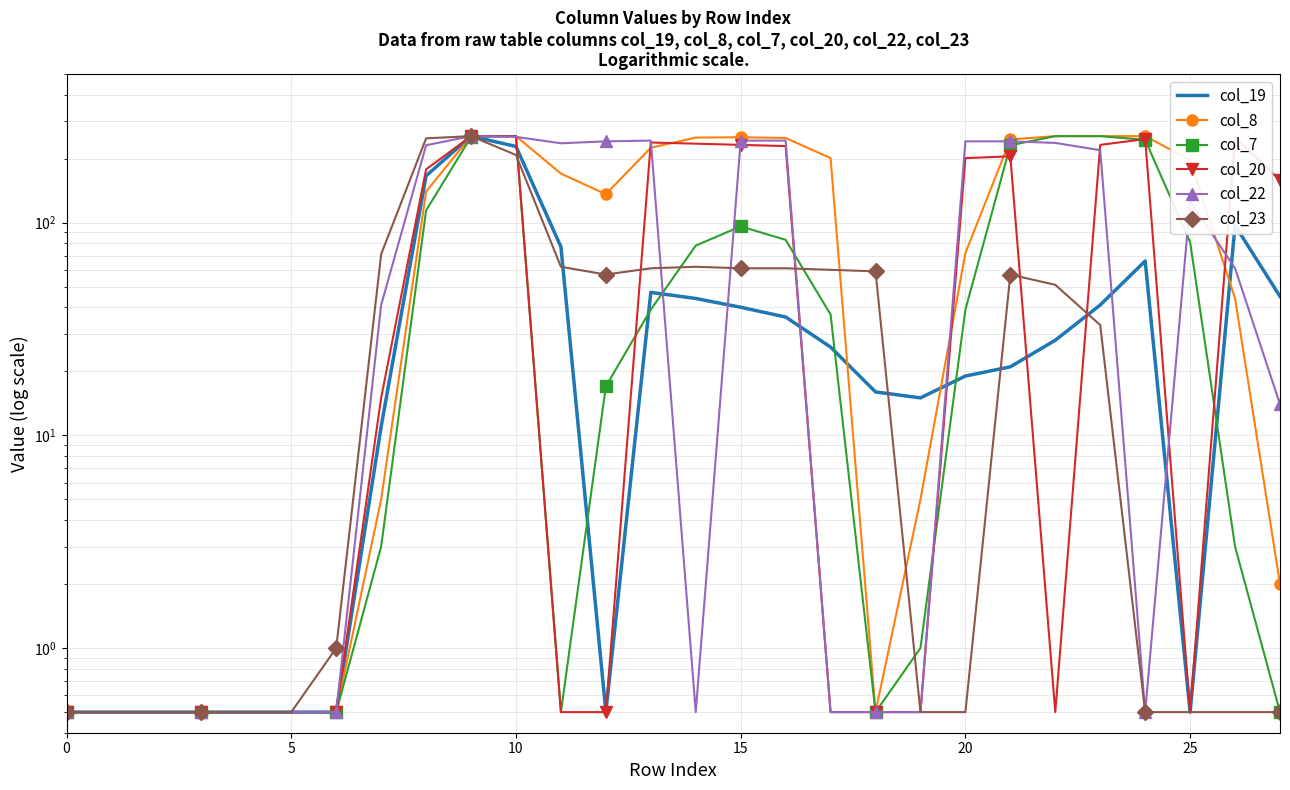

Is this an area chart (filled region under the line)?

No